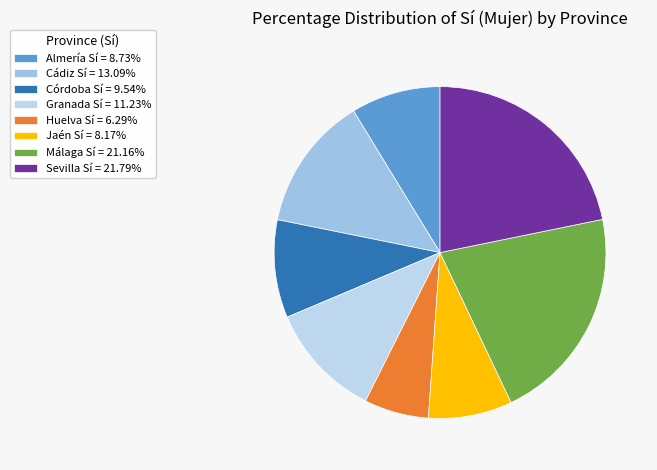

What is the largest slice in the pie chart?

Sevilla Sí